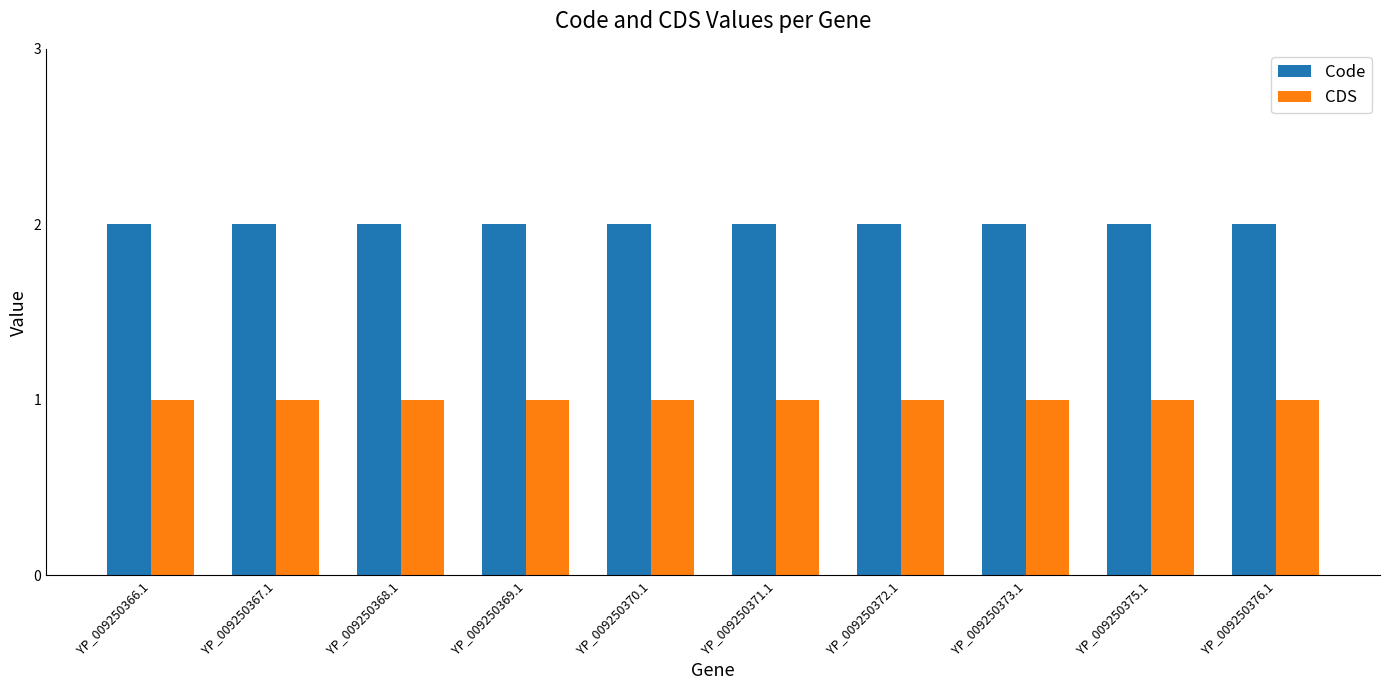

The value of CDS at YP_009250372.1 is 1. True or false?

True